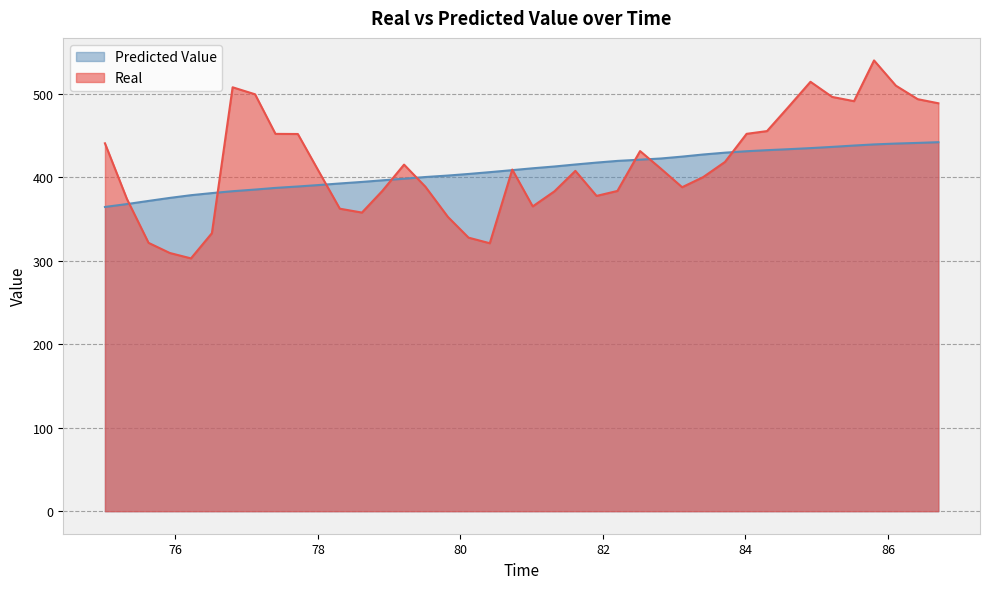

Which series has the widest spread of values?

Real